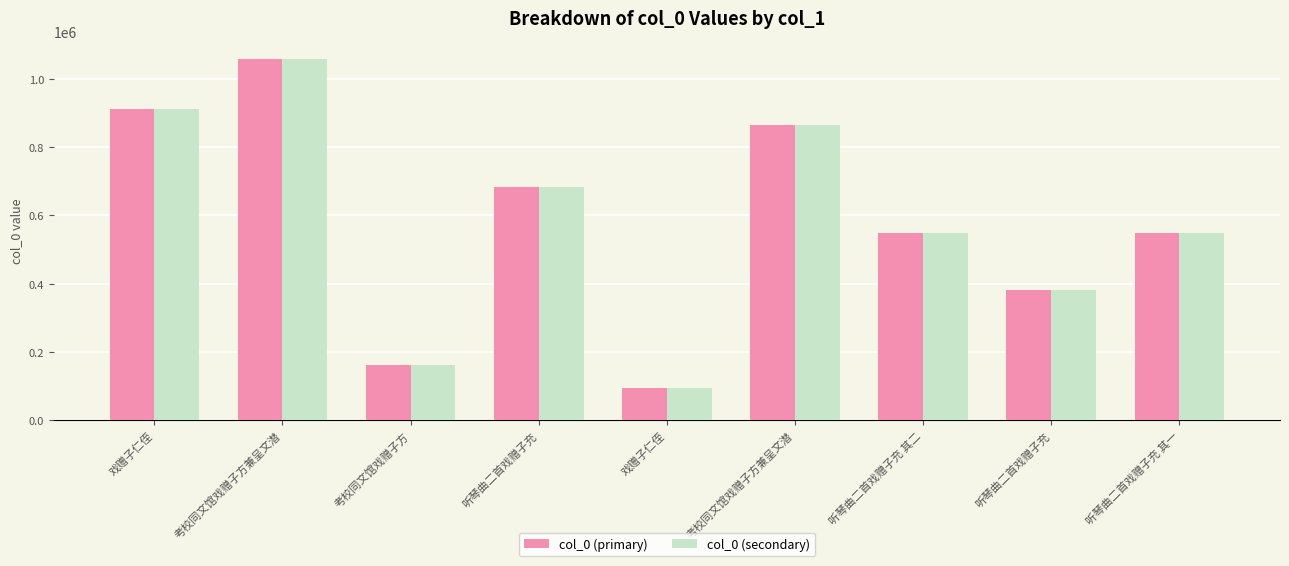

How many data points in col_0 (secondary) are less than 548006?

4